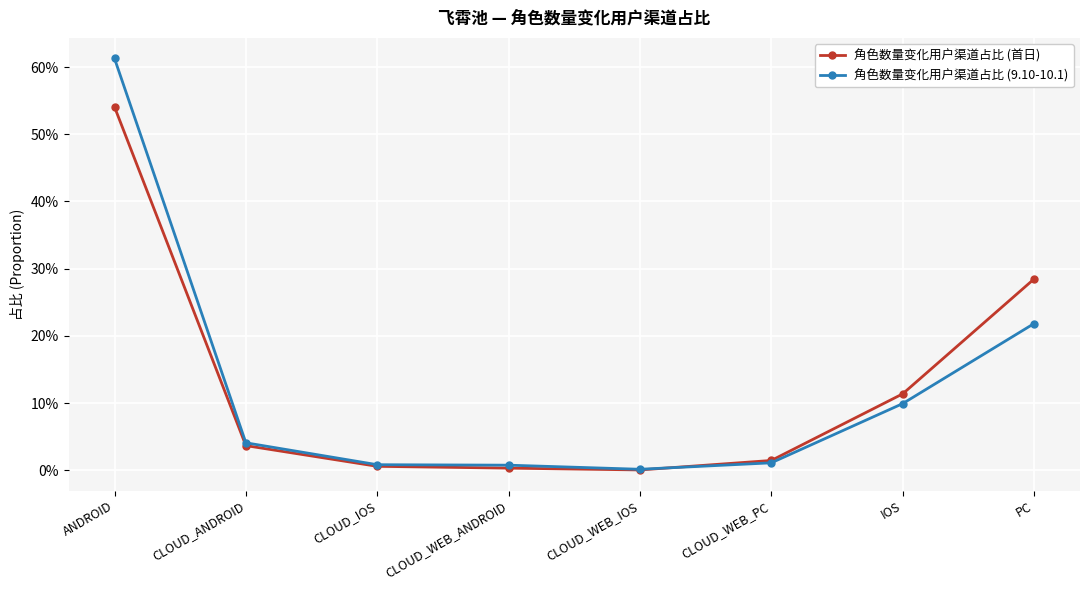

Does the chart have visible grid lines?

Yes